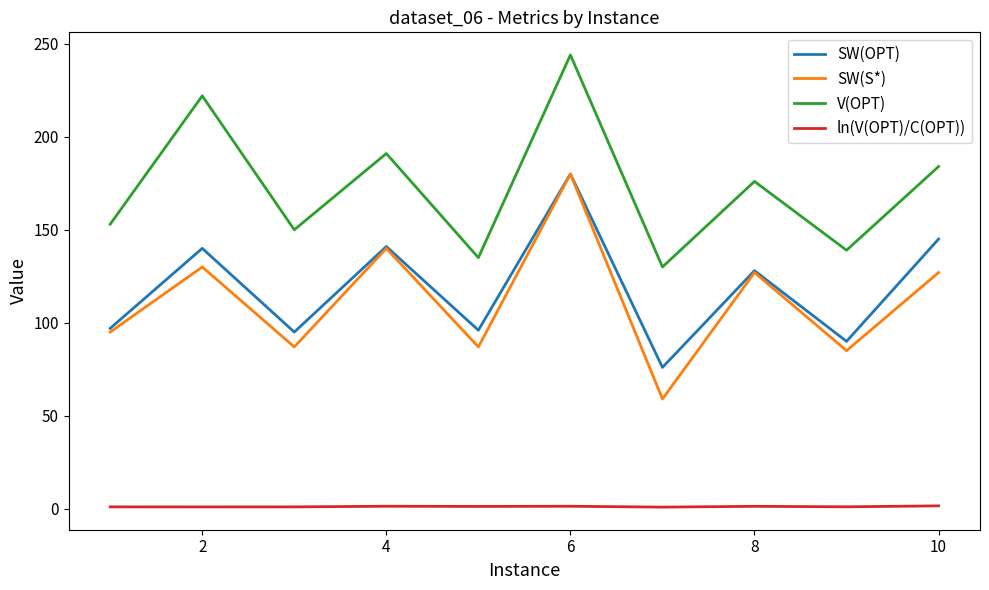

What is the difference between the maximum and second lowest values in the ln(V(OPT)/C(OPT)) series?

0.6